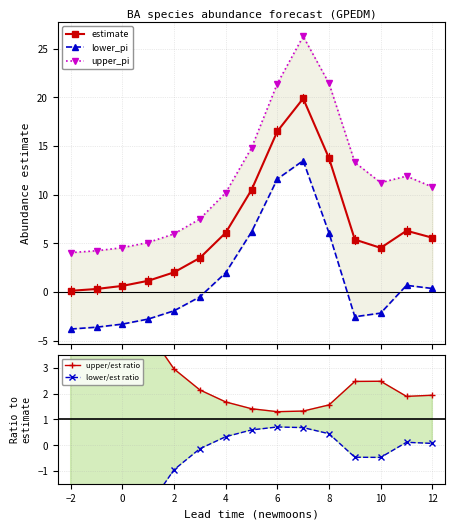

True or false: estimate has more than 1 points higher than both neighbors.

True